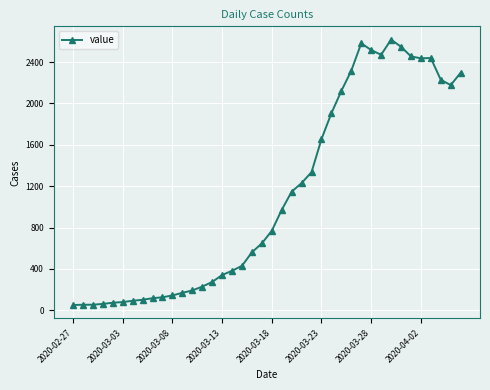

True or false: there are more than 2 points higher than both neighbors.

True